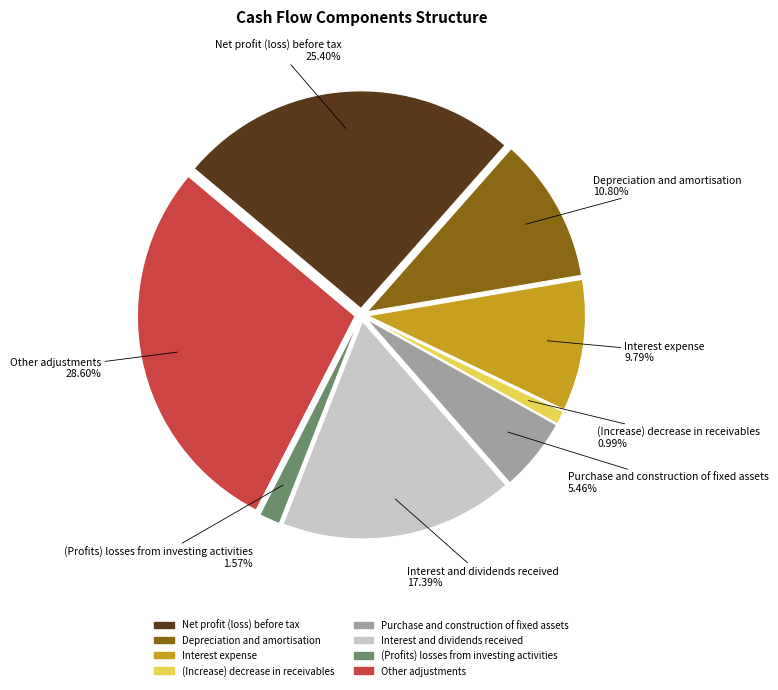

To the nearest percent, what is the difference between the (Increase) decrease in receivables and Purchase and construction of fixed assets slice percentages?

4%